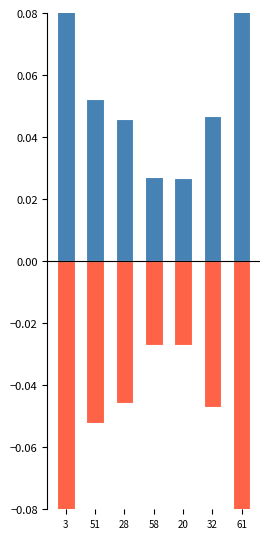

Is it true that positive equals 0.0 at 32?

True